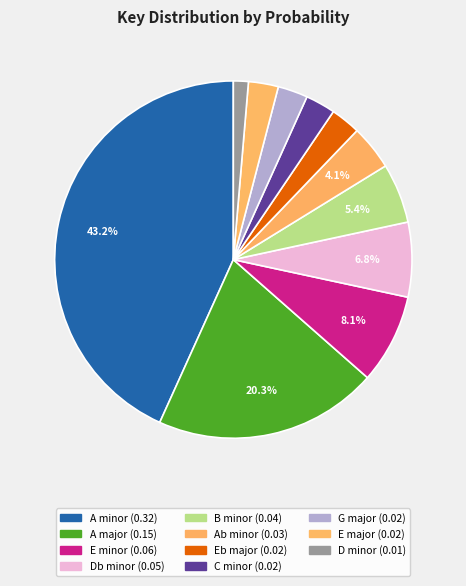

Rank the categories by value from highest to lowest.

A minor, A major, E minor, Db minor, B minor, Ab minor, Eb major, C minor, G major, E major, D minor